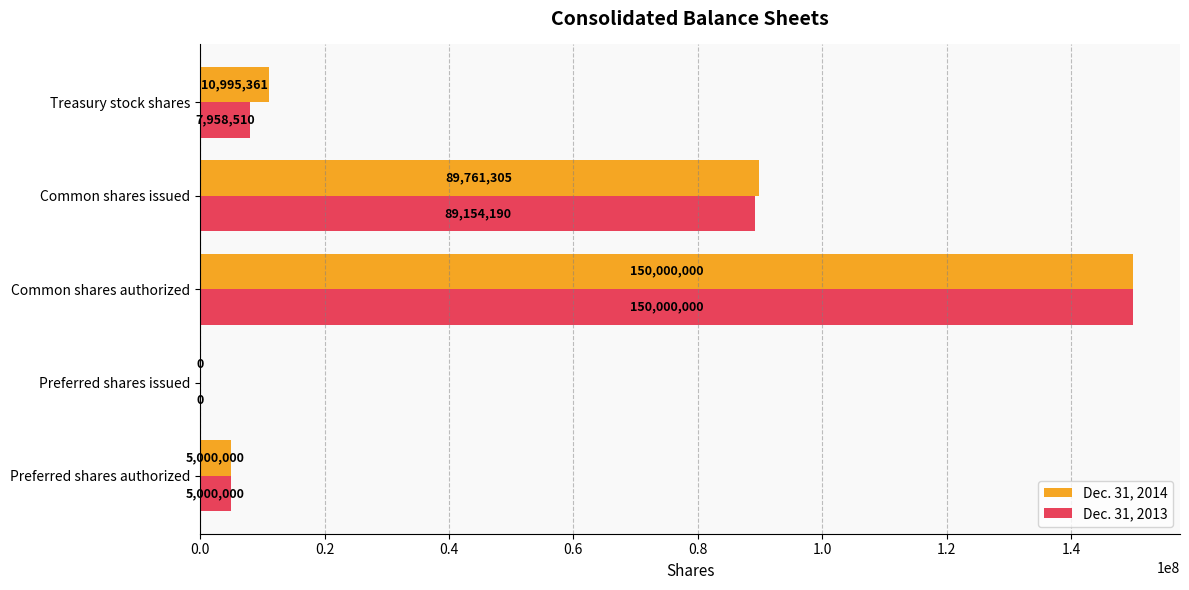

Between Common shares issued and Treasury stock shares, which series saw the biggest shift?

Dec. 31, 2013